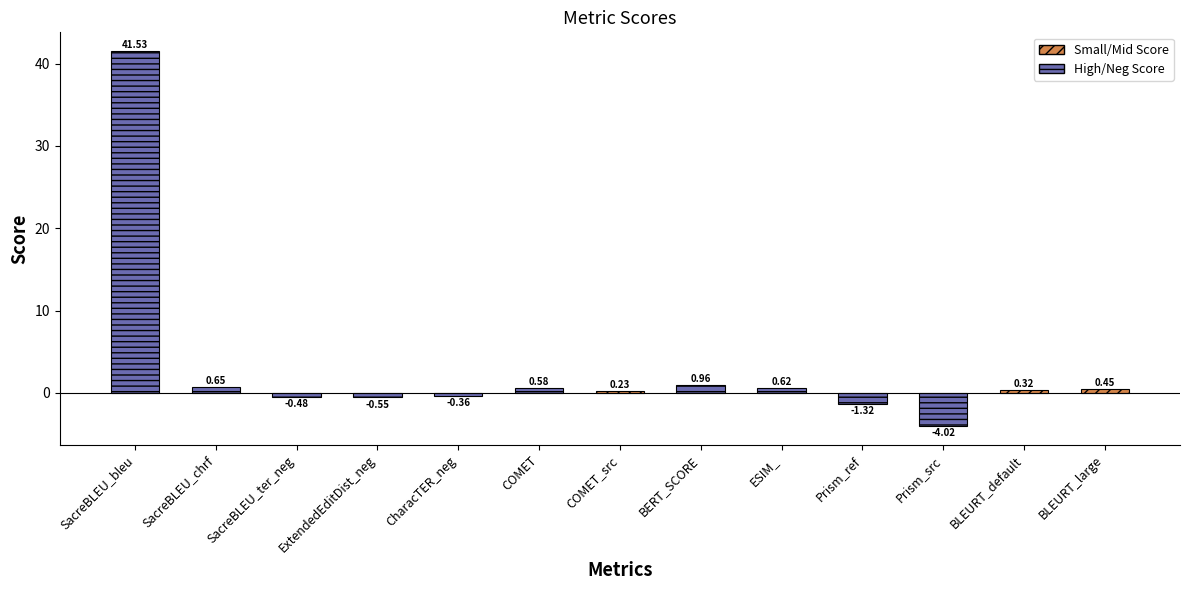

How many data points does each series have?

13